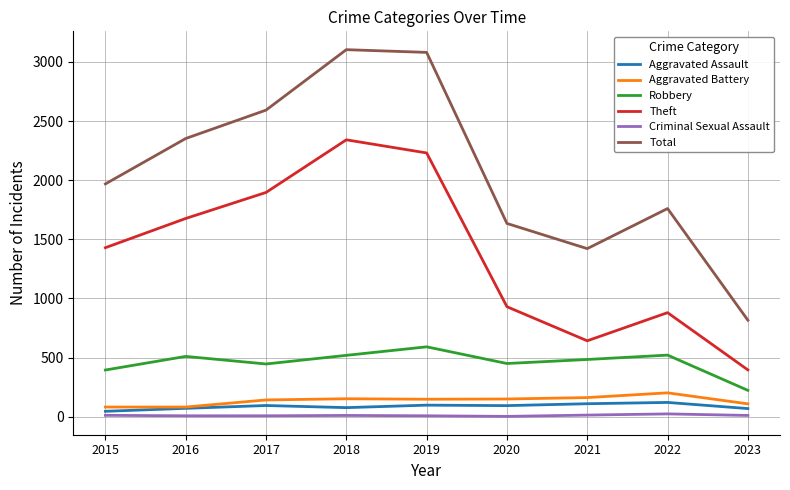

Is the value of Robbery at 2020 greater than the value of Theft at 2016?

No